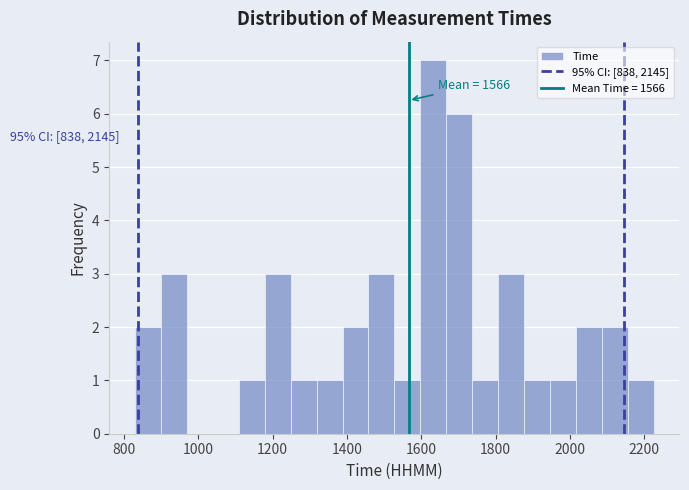

Around what value on the x-axis is the tallest bar? Give the approximate position of its centre, as read against the axis.

1640